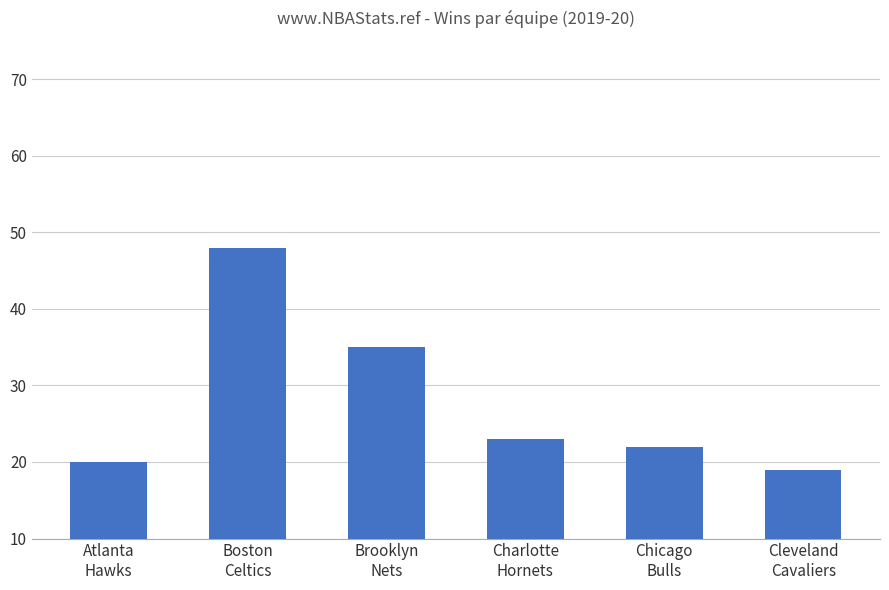

The chart shows a value of 14 at Brooklyn
Nets. True or false?

False